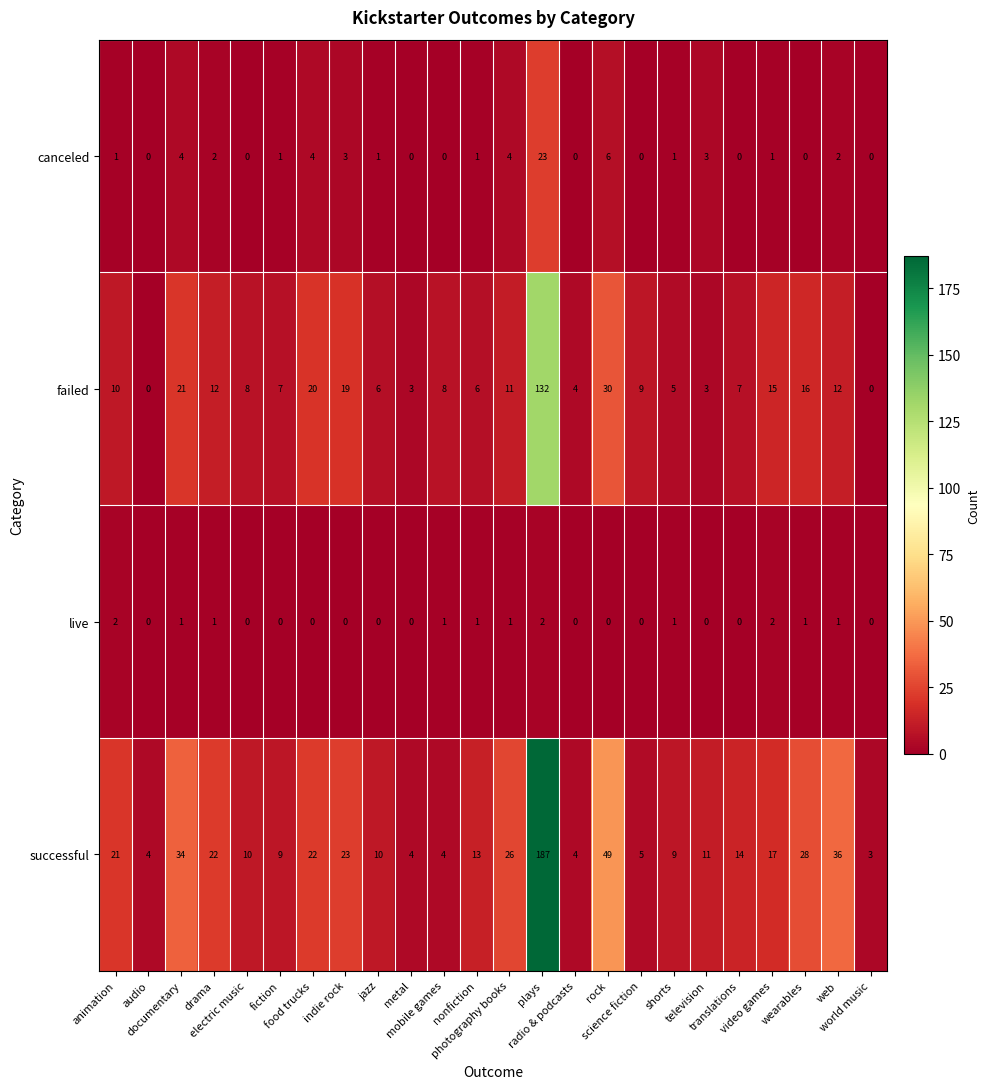

At which category is the sum across all series the highest?

plays